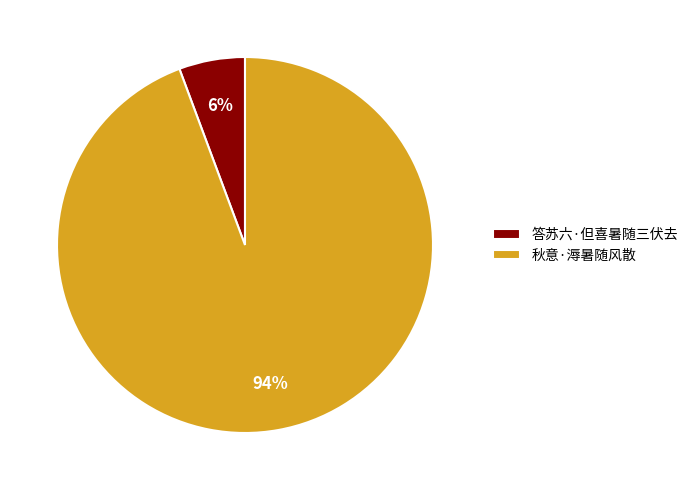

What is the largest slice in the pie chart?

秋意·溽暑随风散